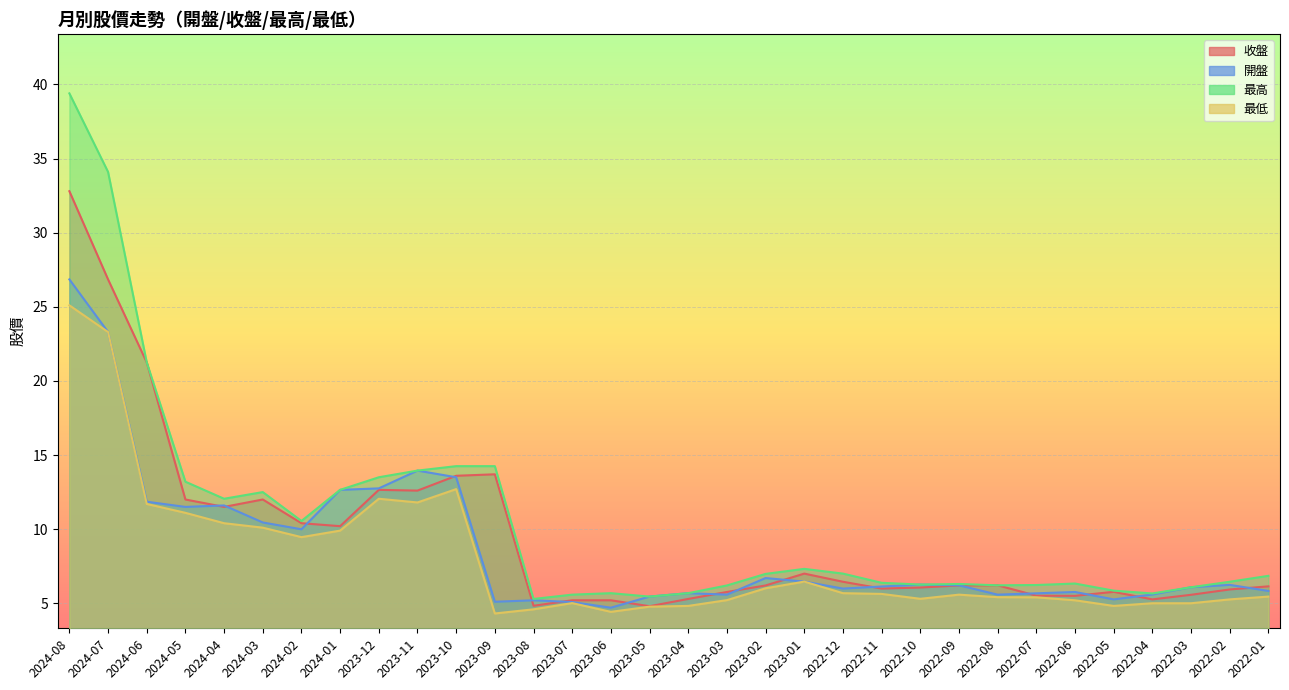

What is the average value of the 收盤 series?

9.5